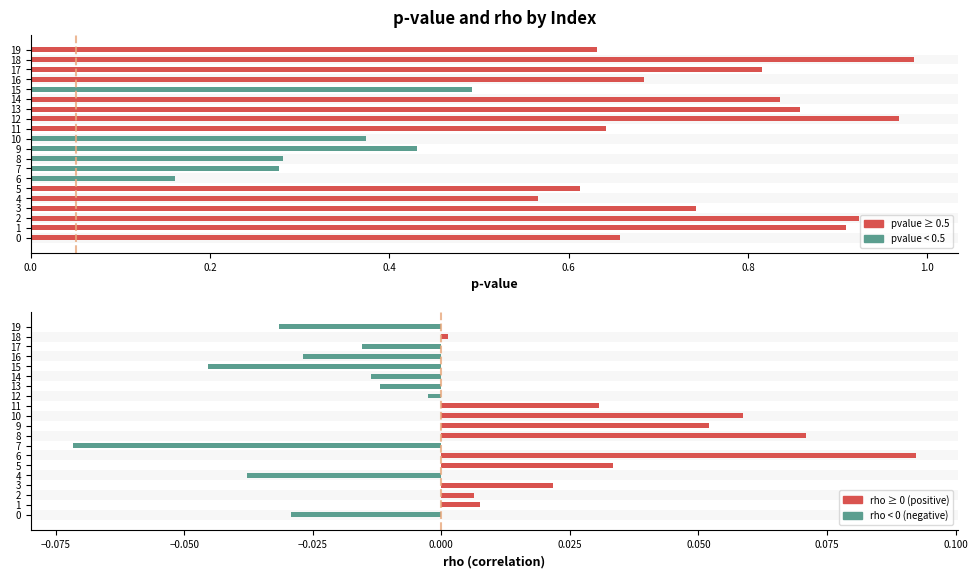

The rho series shows -0.0 at 4. True or false?

False